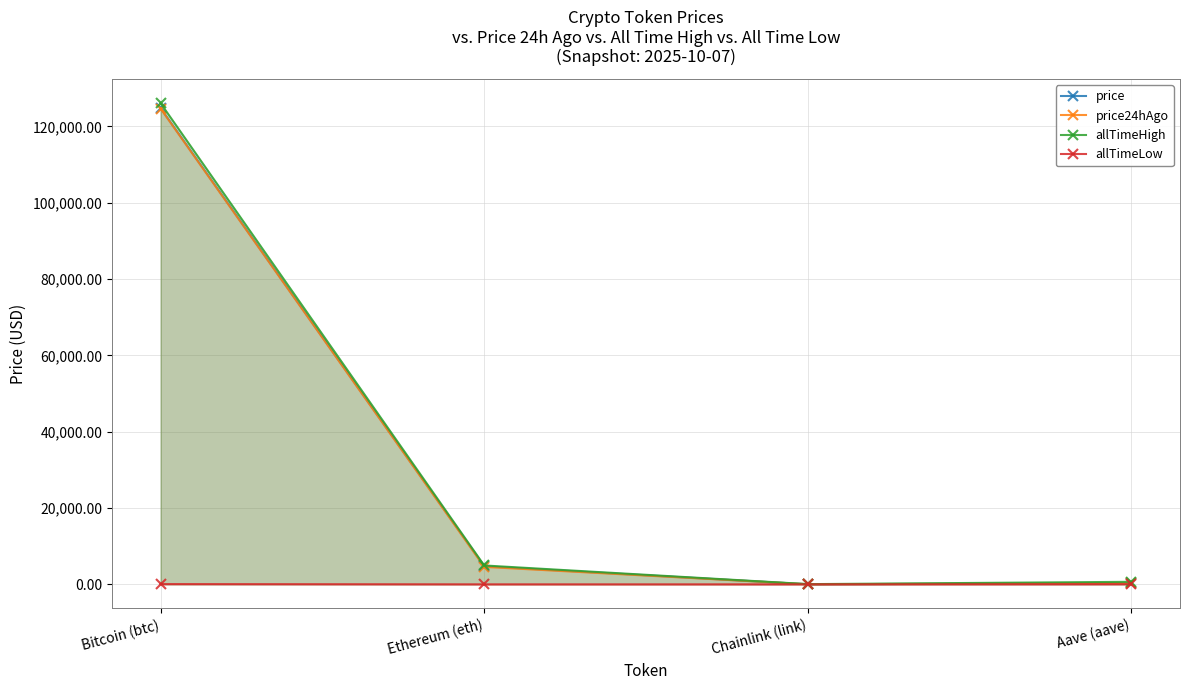

What is the greatest value displayed?

126080.0